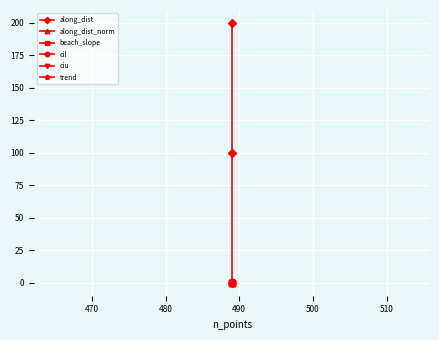

The value of along_dist at 480 is 353.6. True or false?

False